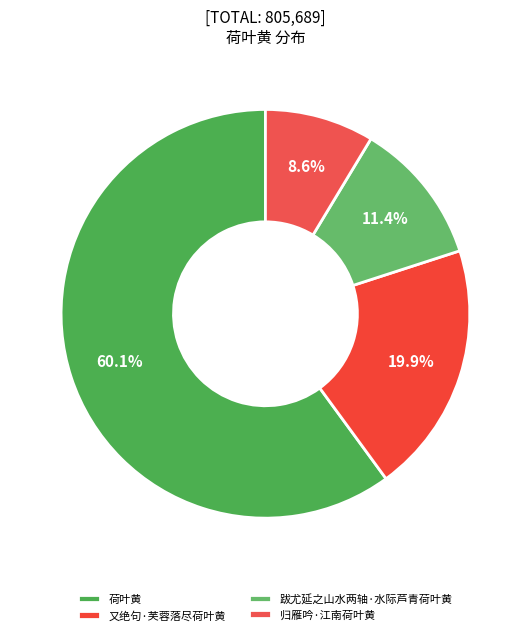

True or false: 跋尤延之山水两轴·水际芦青荷叶黄 accounts for 23% of the total.

False